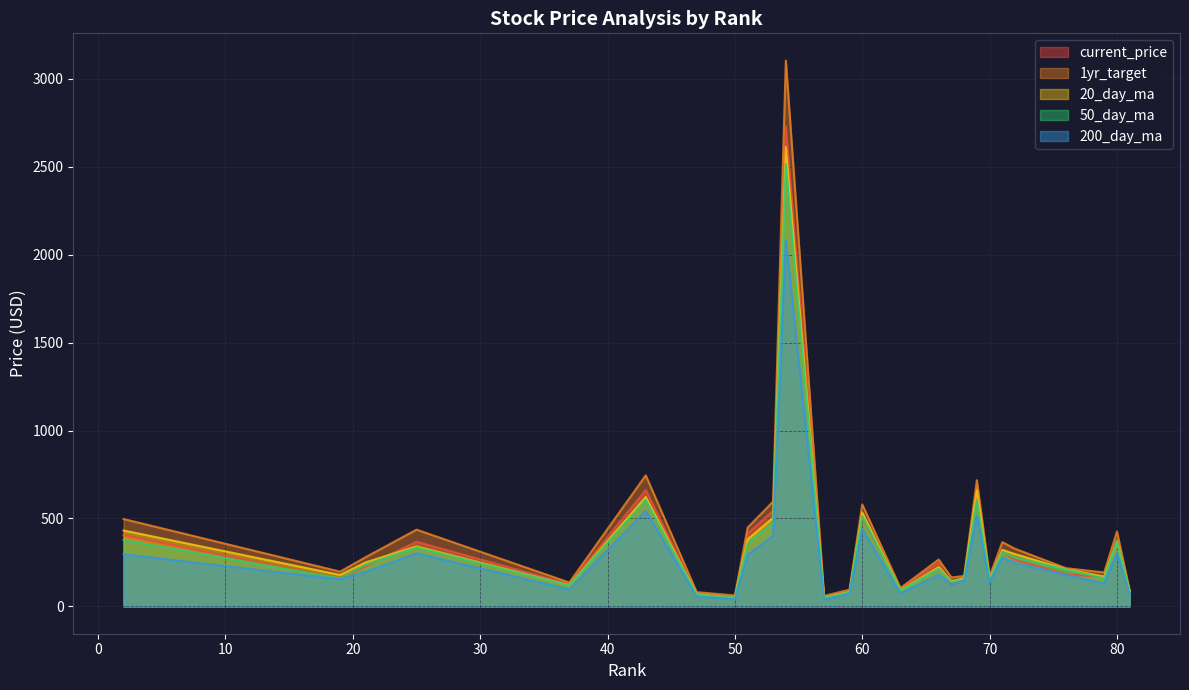

What is the sum of all current_price values?

9196.0